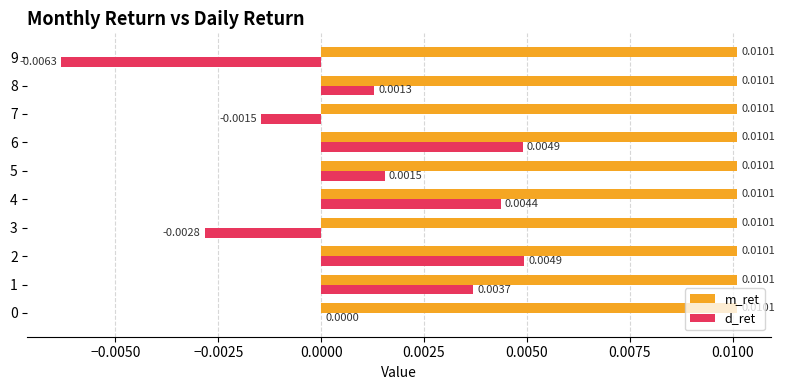

Is the value of m_ret at 3 greater than the value of d_ret at 2?

Yes